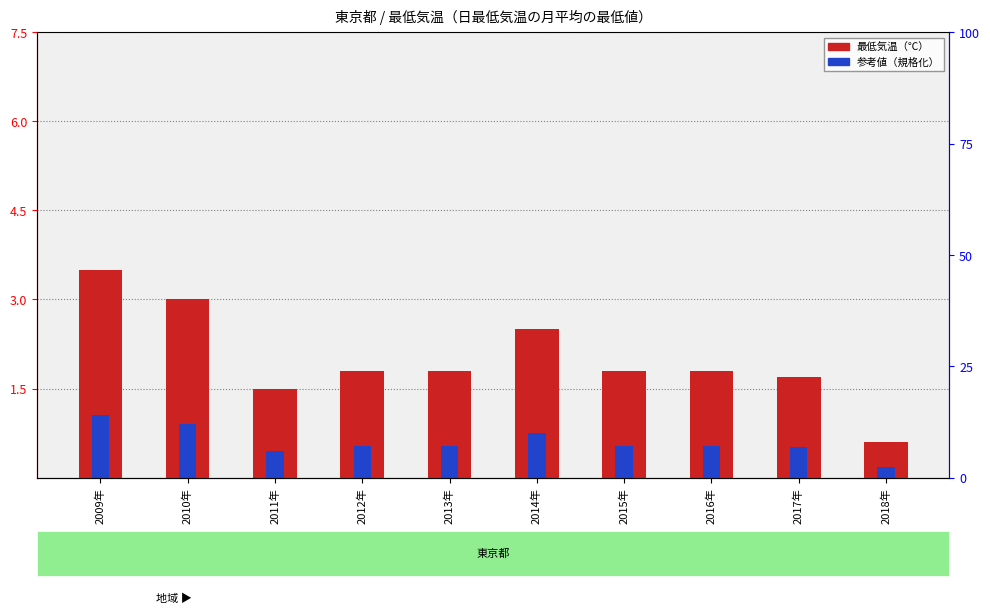

What is the maximum value for 最低気温（℃）?

3.5